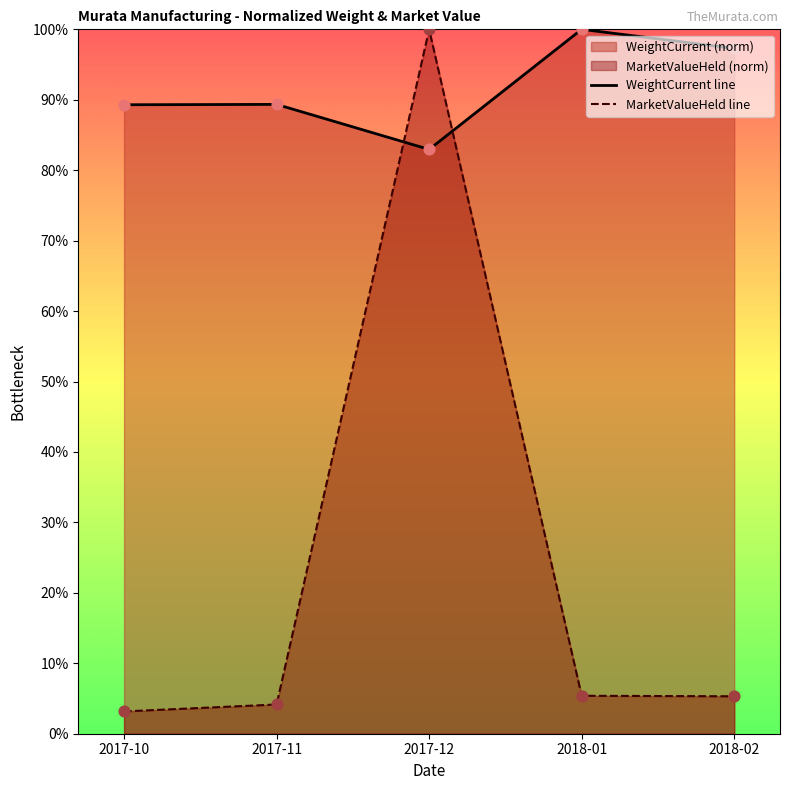

At which category is the sum across all series the highest?

2017-12